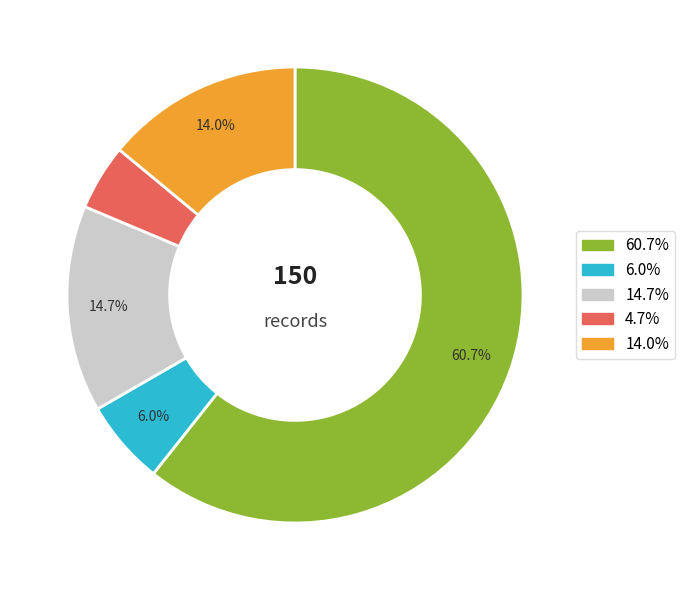

Does any single category account for the majority?

Yes